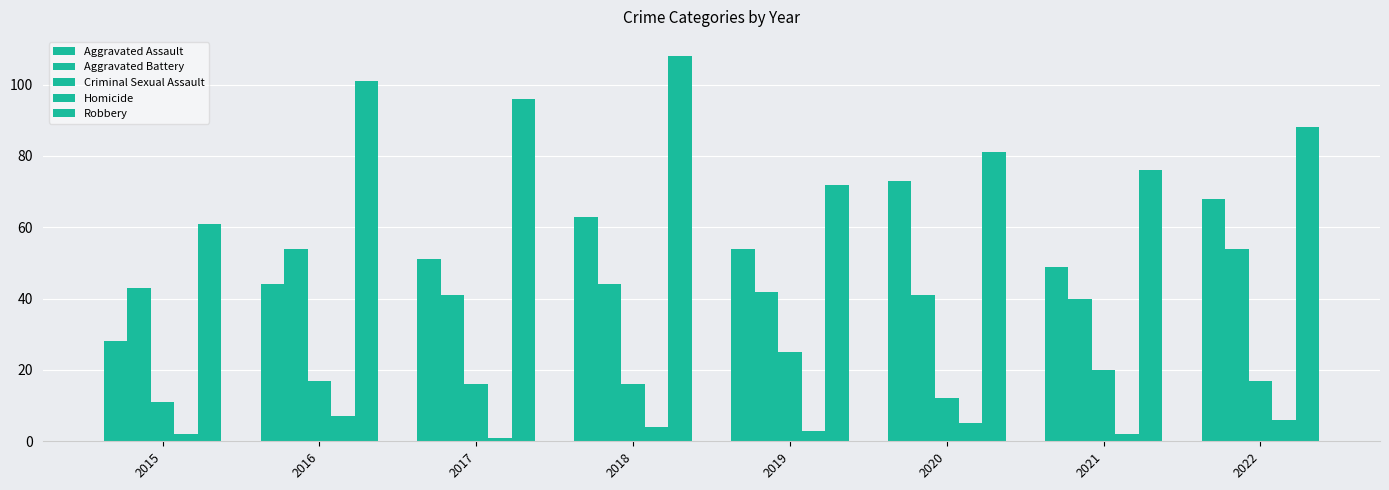

Does the chart contain stacked bars?

No